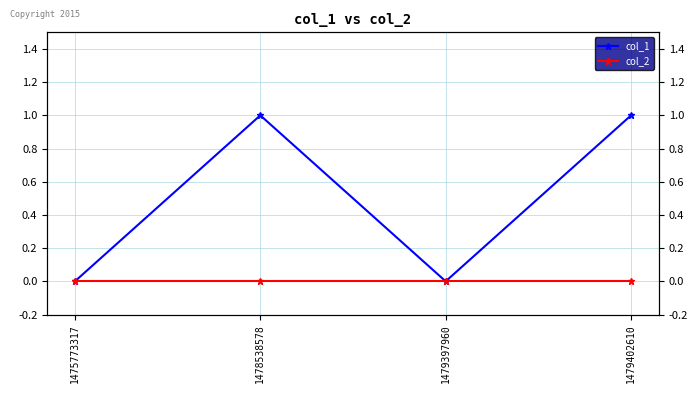

Is it true that col_1 equals 1 at 1475773317?

False